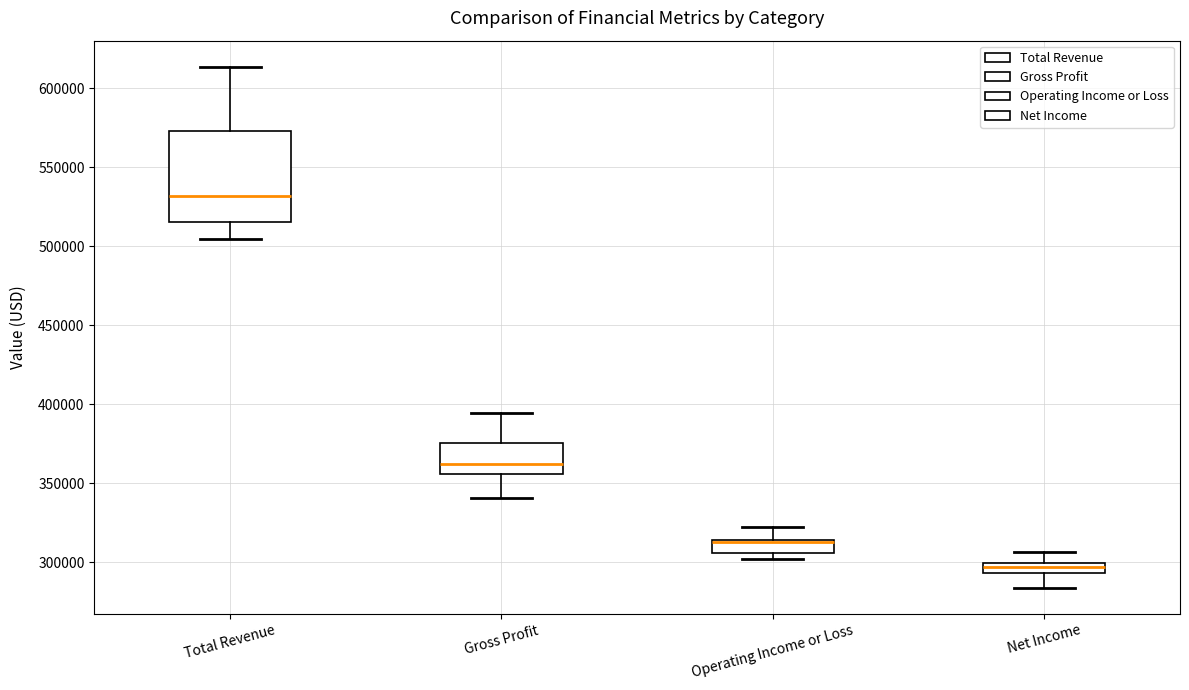

Comparing the boxes themselves (not the whiskers), which one is the tallest?

Total Revenue